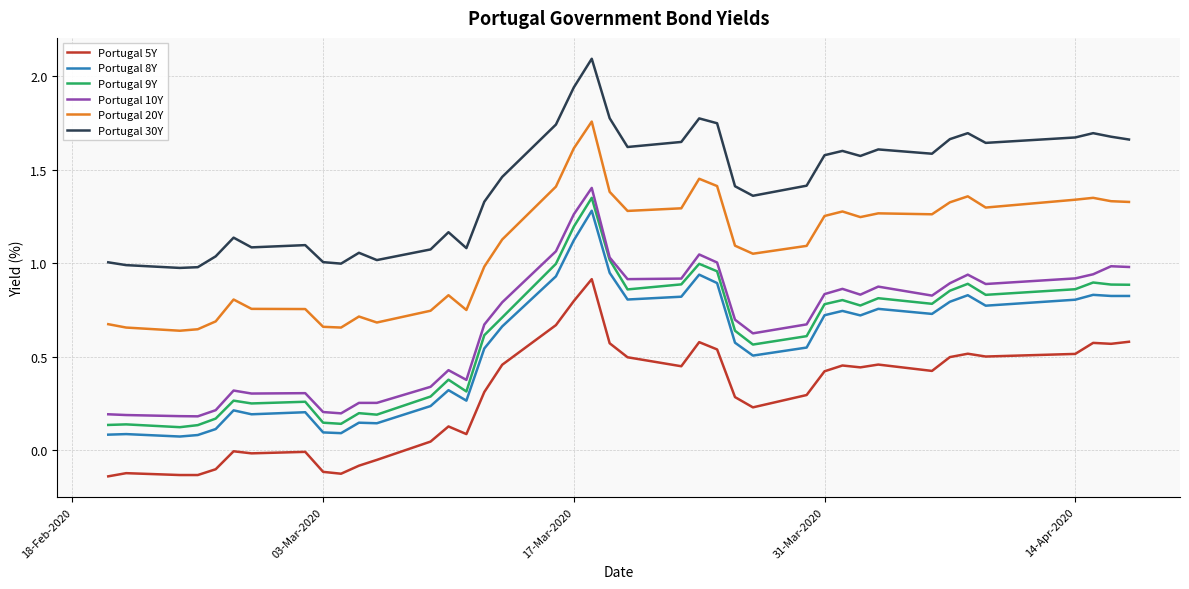

In Portugal 30Y, how many points are higher than both neighbors (excluding endpoints)?

10